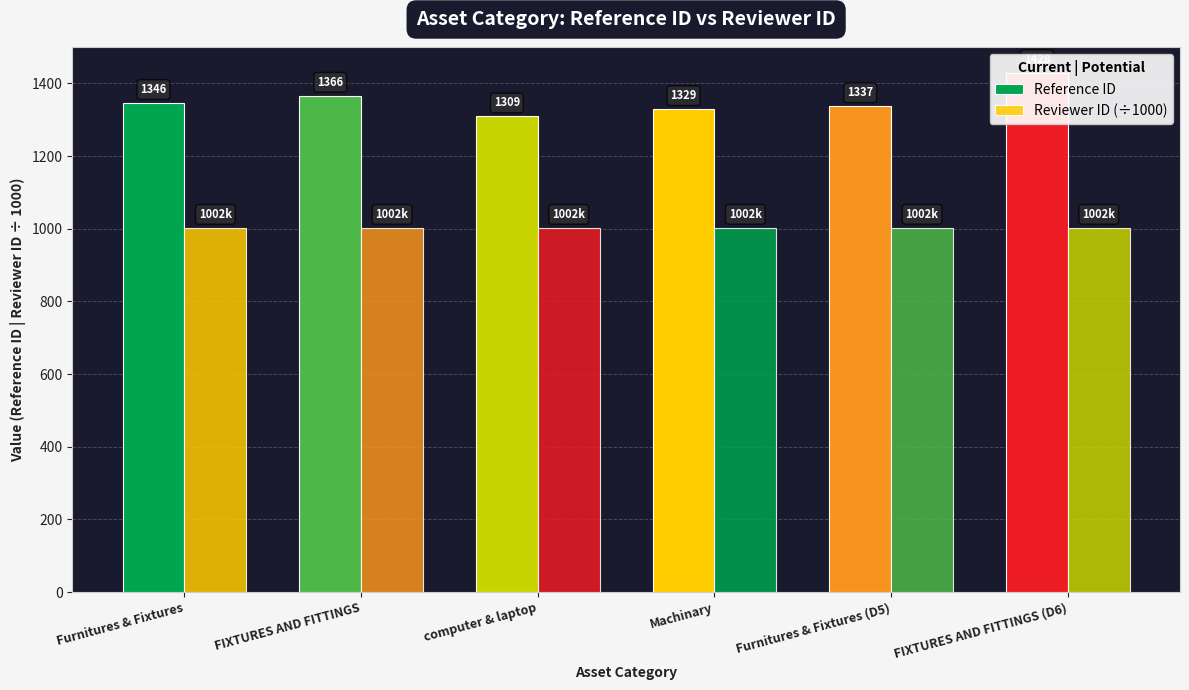

Which category has the lowest value in the Reviewer ID (÷1000) series?

Furnitures & Fixtures